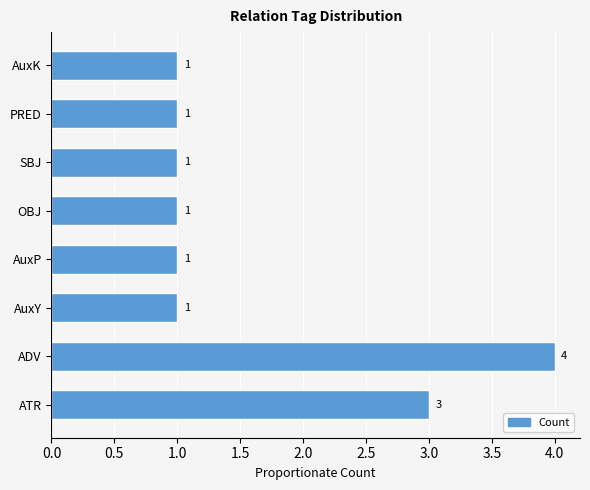

What is the difference between the values at AuxP and ADV?

3